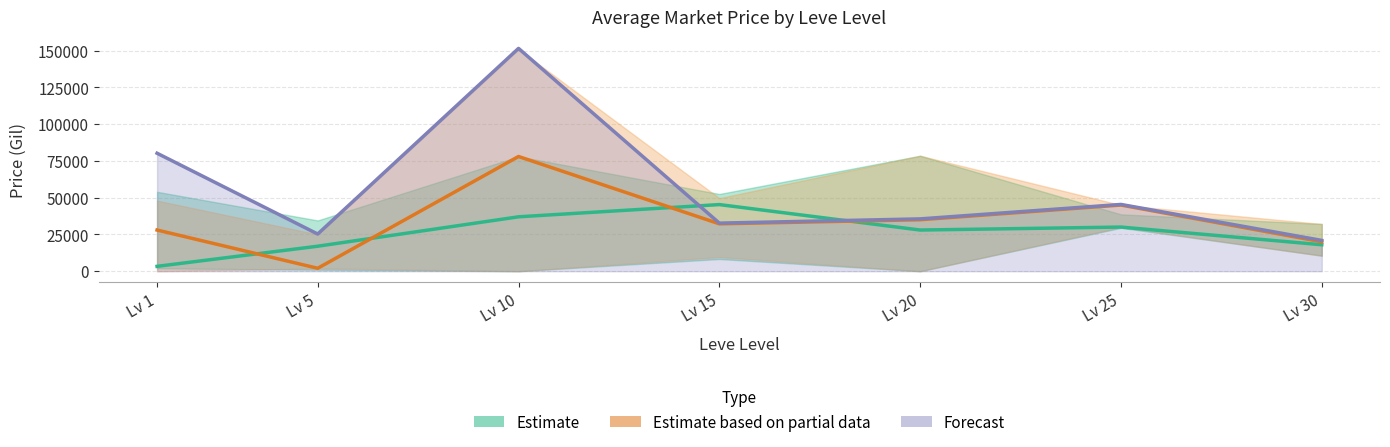

Count the number of data series in this chart.

3